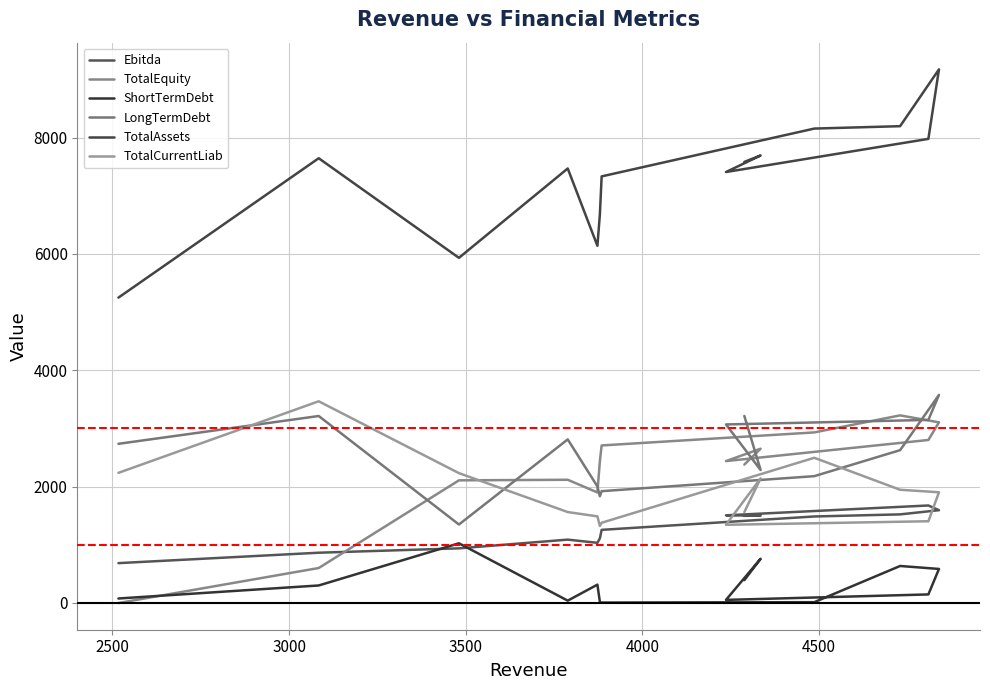

What is the difference between the maximum and minimum values in the TotalAssets series?

3924